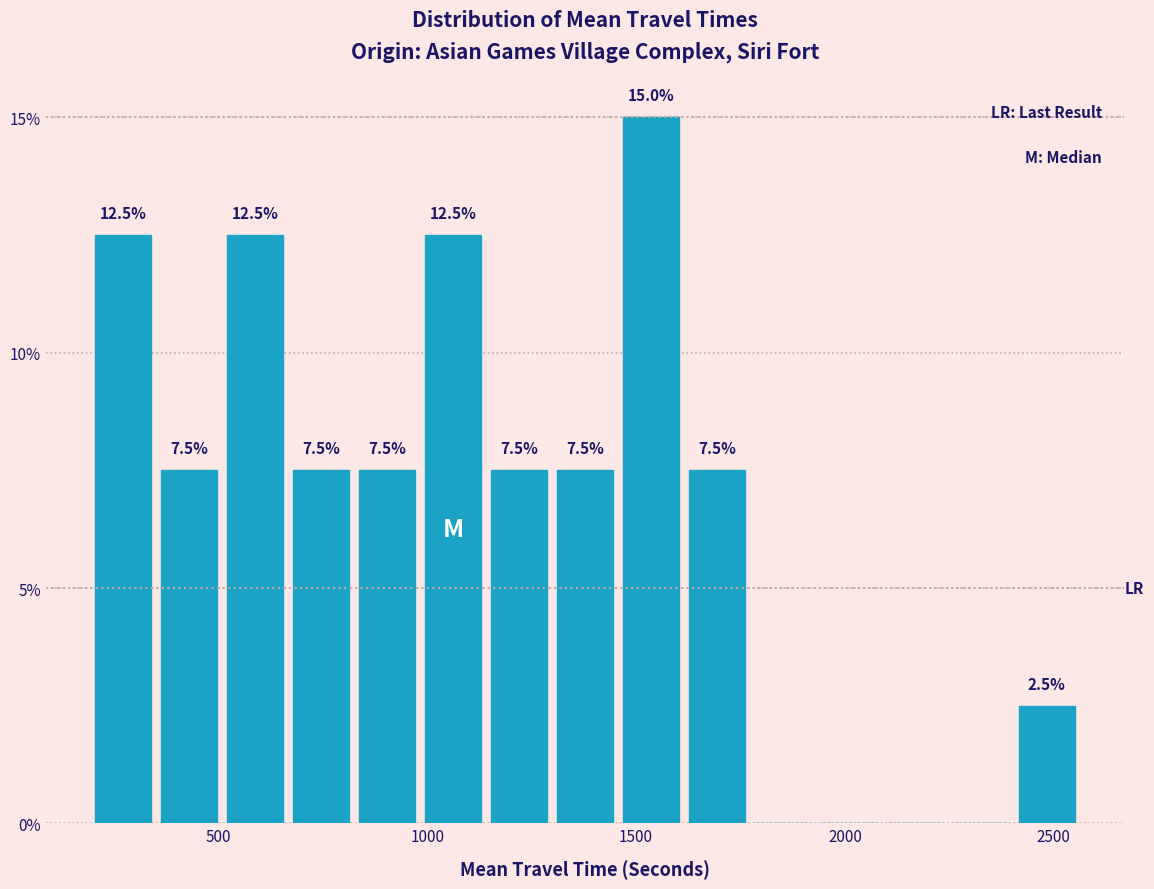

Around what value on the x-axis is the tallest bar? Give the approximate position of its centre, as read against the axis.

1550